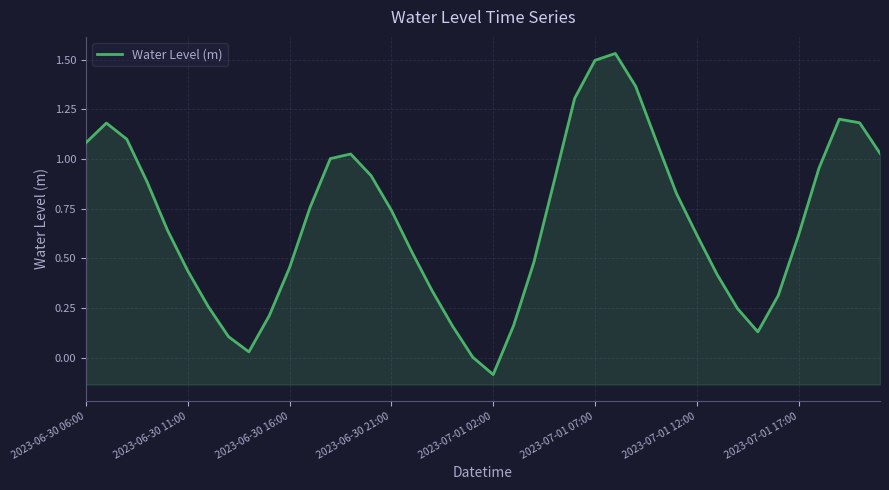

Count the number of categories in the chart.

40